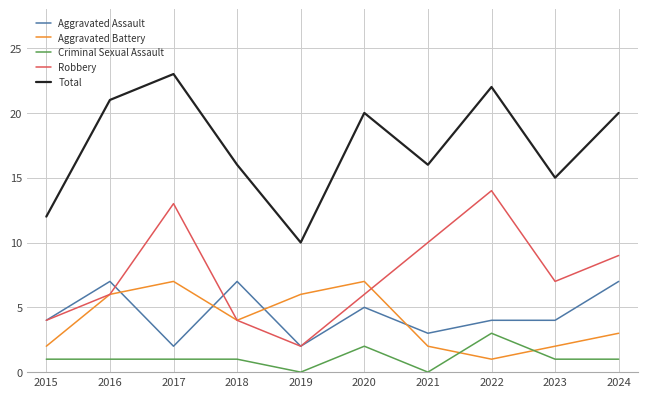

What is the difference between the highest and lowest values at 2016?

20